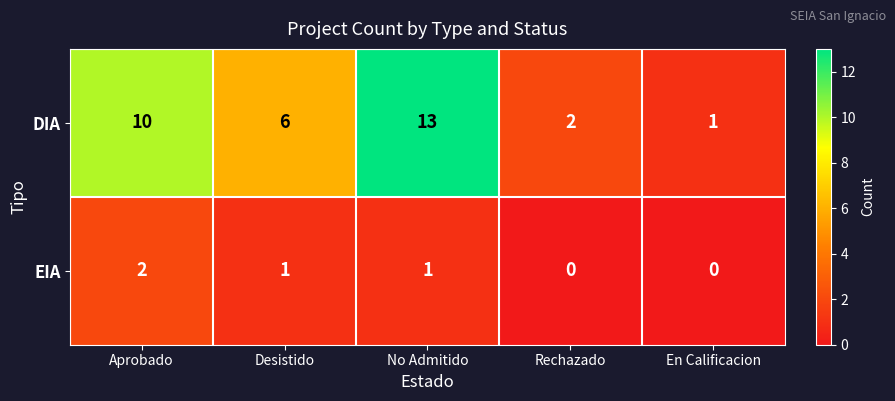

What is the total value across all series at Rechazado?

2